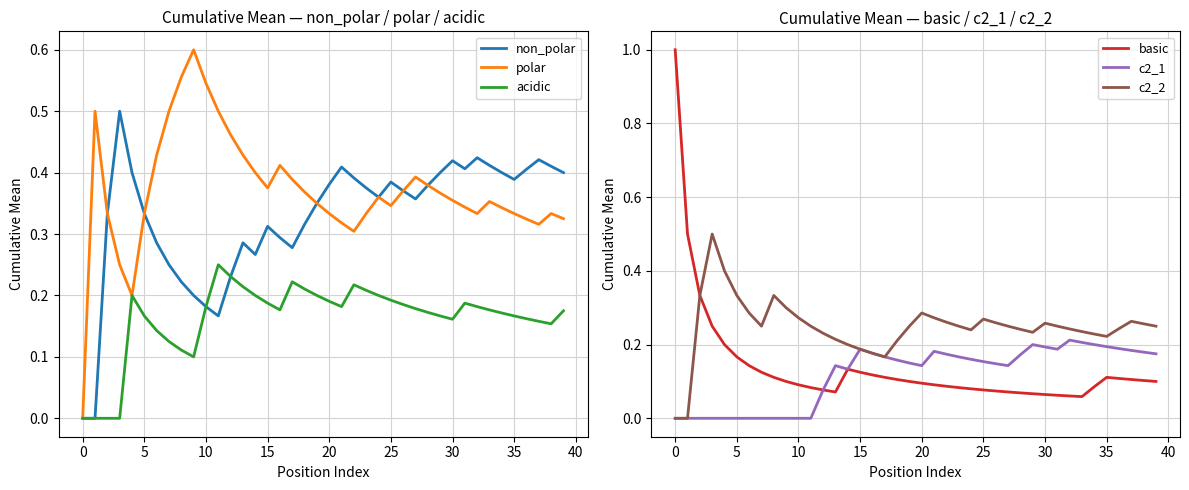

What is the label of the 36th point from the left?

35